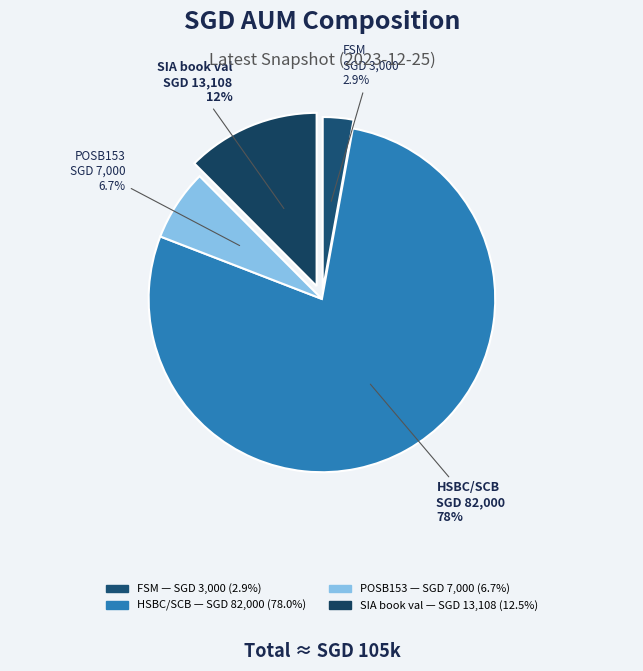

To the nearest percent, what percentage of the pie is FSM?

3%